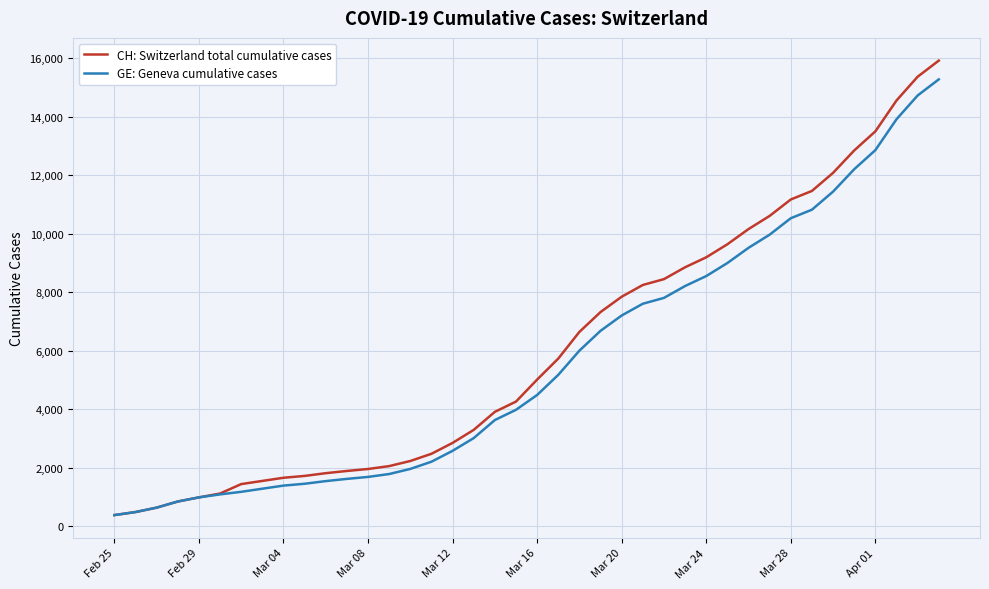

What is the greatest value displayed?

15926